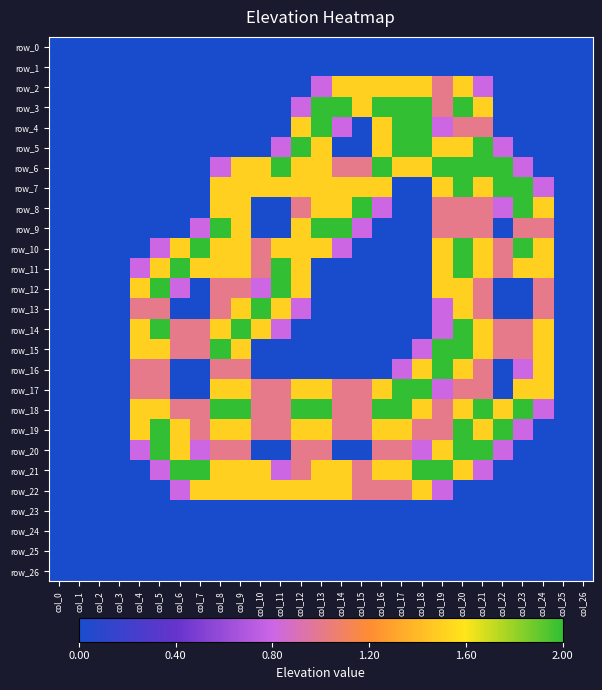

What is the sum of the row_9 values at col_11 and col_7?

0.8